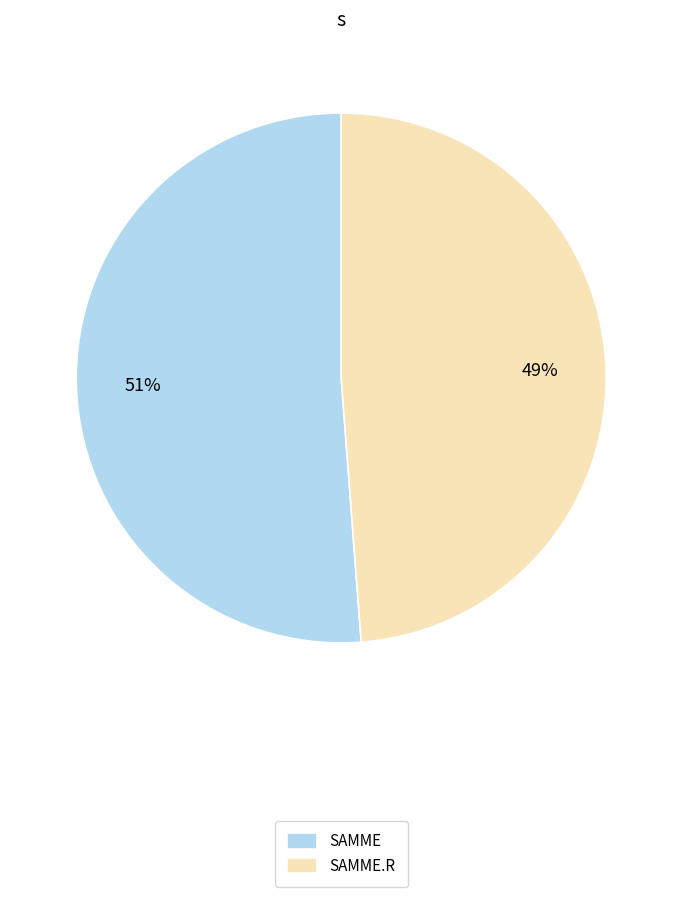

How many segments does this pie chart have?

2